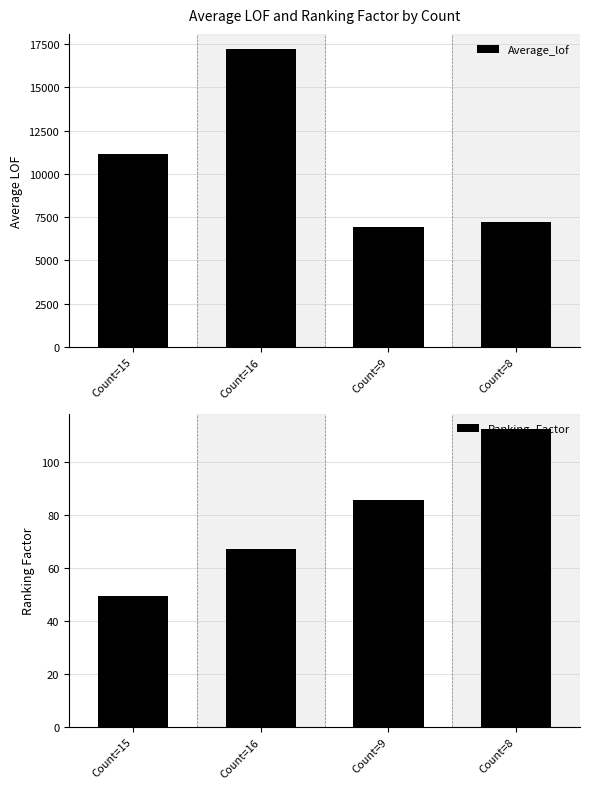

Which series has the largest range (max minus min)?

Average_lof